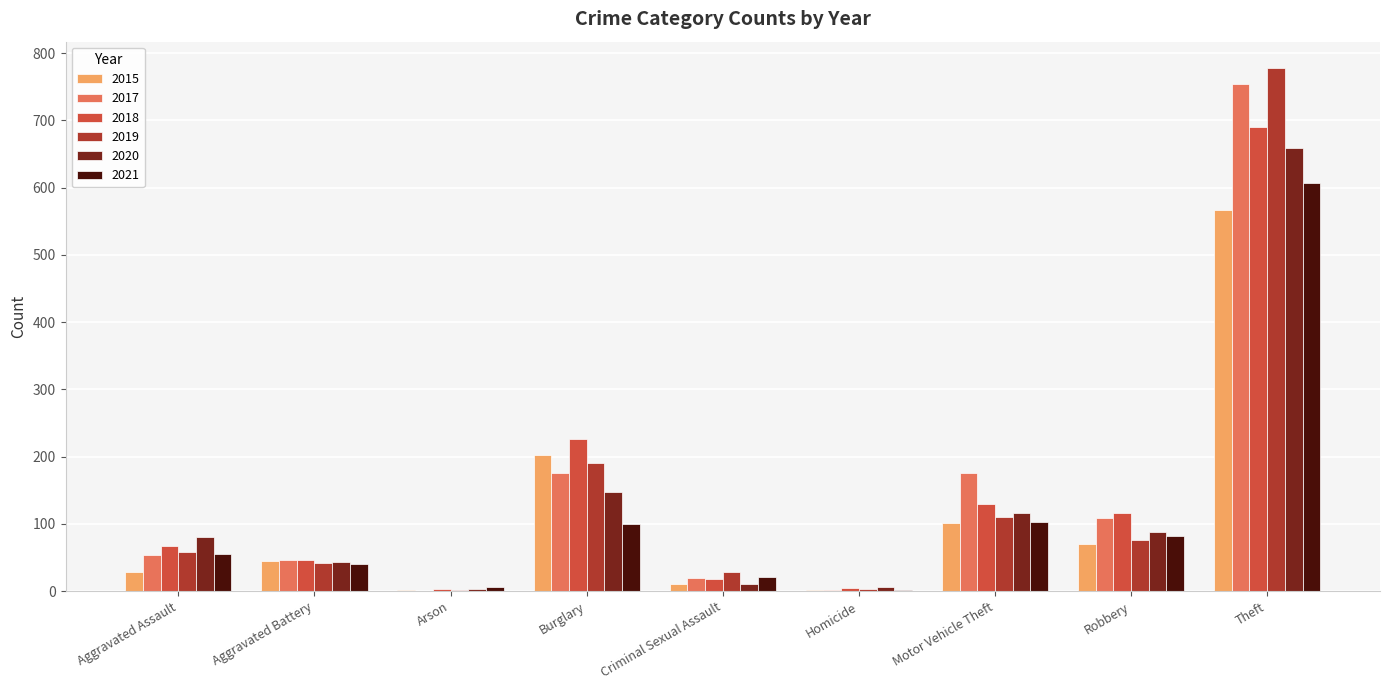

The value of 2017 at Aggravated Battery is 46. True or false?

True